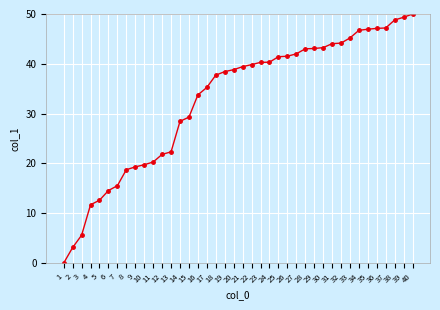

What is the sum of all values?

1310.5